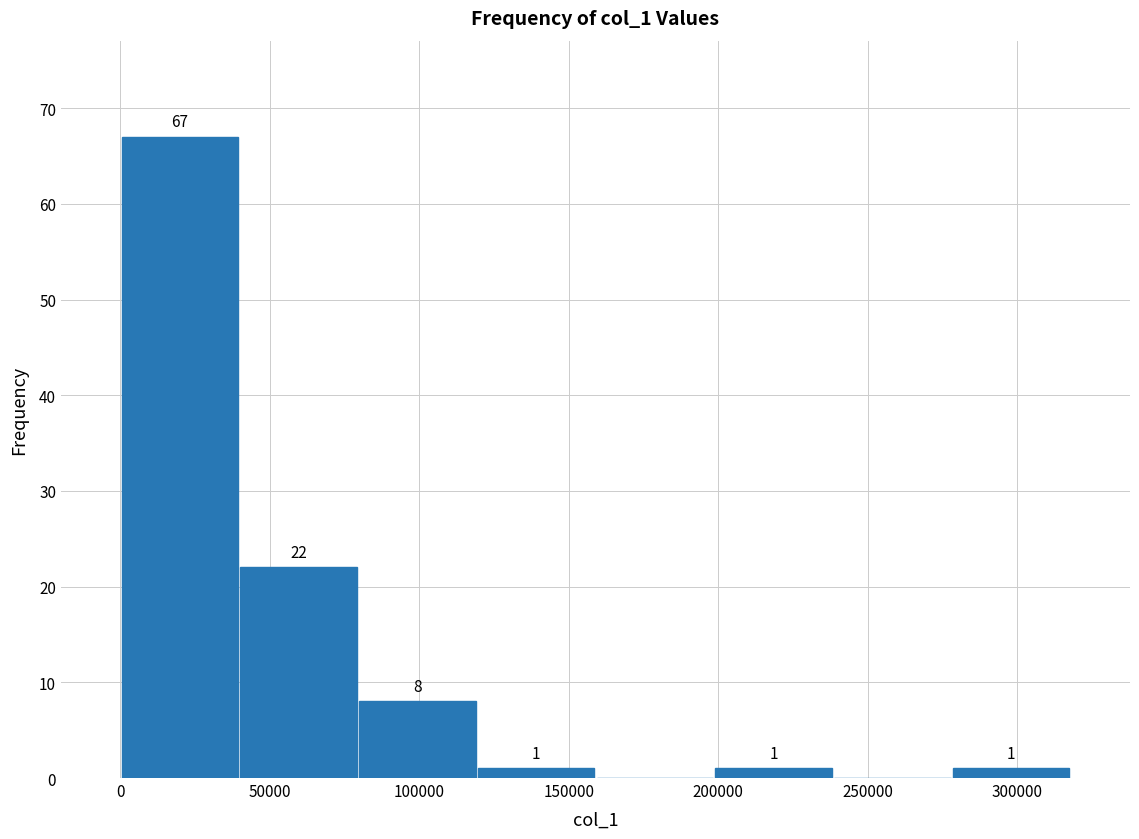

Which range on the x-axis has the tallest bar?

0 to 40000